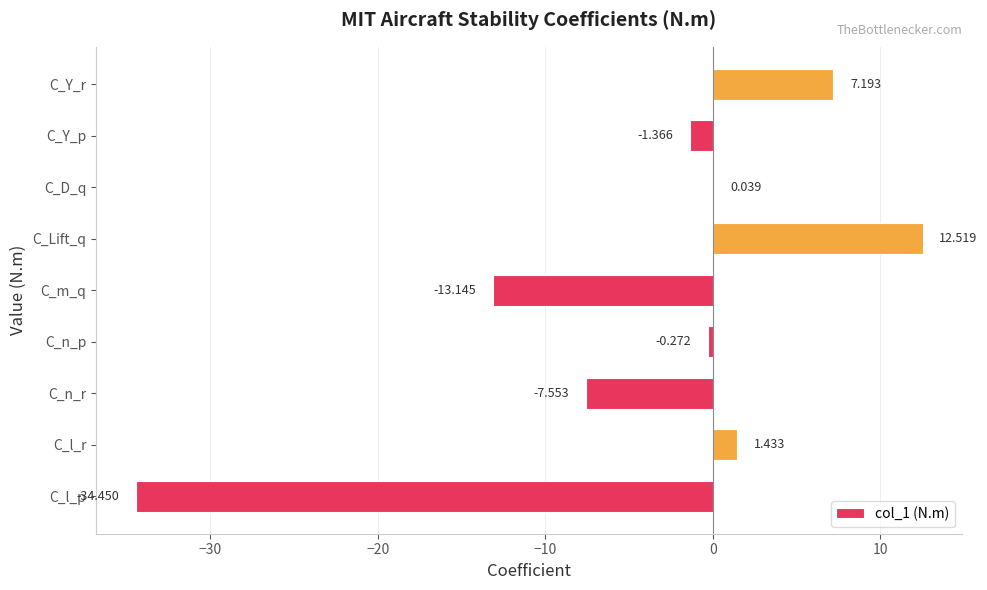

At which category does the chart reach its peak across all series?

C_Lift_q